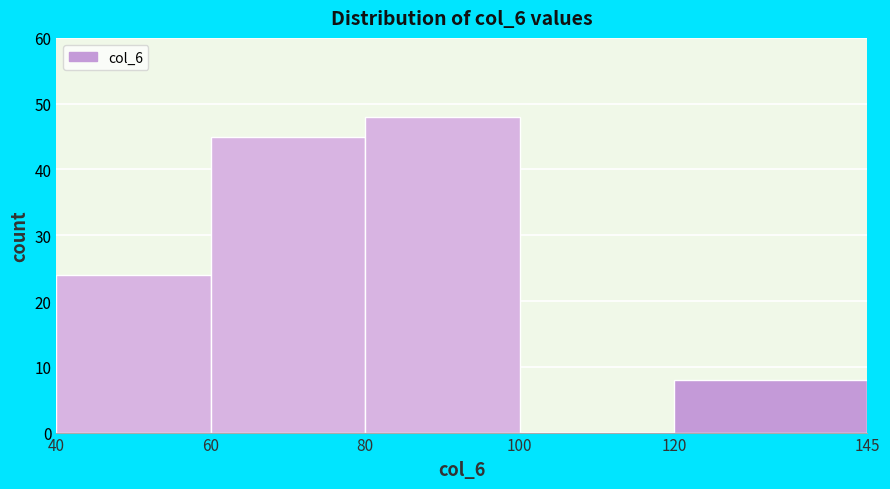

Reading left to right, transcribe this chart: for each bar, give the range it covers on the x-axis and its height. The values are not printed on the chart, so give them approximately, as read against the axis.

40 to 60: 24
60 to 80: 45
80 to 100: 48
100 to 120: 0
120 to 145: 8